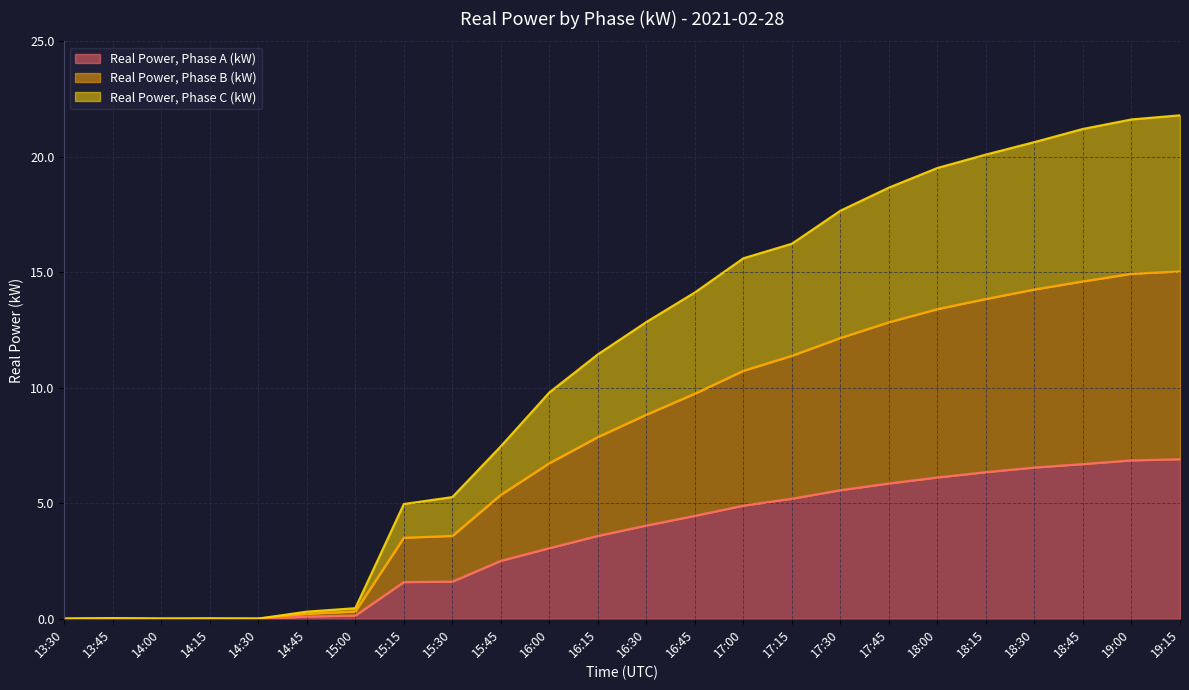

Reading left to right, what are all the values shown in this chart?

Real Power, Phase A (kW): 13:30=0.0	13:45=0.0	14:00=0.0	14:15=0.0	14:30=0.0	14:45=0.1	15:00=0.1	15:15=1.6	15:30=1.6	15:45=2.5	16:00=3.1	16:15=3.6	16:30=4.0	16:45=4.5	17:00=4.9	17:15=5.2	17:30=5.6	17:45=5.9	18:00=6.1	18:15=6.3	18:30=6.5	18:45=6.7	19:00=6.9	19:15=6.9
Real Power, Phase B (kW): 13:30=0.0	13:45=0.0	14:00=0.0	14:15=0.0	14:30=0.0	14:45=0.2	15:00=0.3	15:15=3.5	15:30=3.6	15:45=5.4	16:00=6.7	16:15=7.9	16:30=8.8	16:45=9.8	17:00=10.7	17:15=11.4	17:30=12.2	17:45=12.8	18:00=13.4	18:15=13.8	18:30=14.3	18:45=14.6	19:00=14.9	19:15=15.0
Real Power, Phase C (kW): 13:30=0.0	13:45=0.0	14:00=0.0	14:15=0.0	14:30=0.0	14:45=0.3	15:00=0.5	15:15=5.0	15:30=5.3	15:45=7.5	16:00=9.8	16:15=11.4	16:30=12.8	16:45=14.1	17:00=15.6	17:15=16.2	17:30=17.7	17:45=18.7	18:00=19.5	18:15=20.1	18:30=20.6	18:45=21.2	19:00=21.6	19:15=21.8